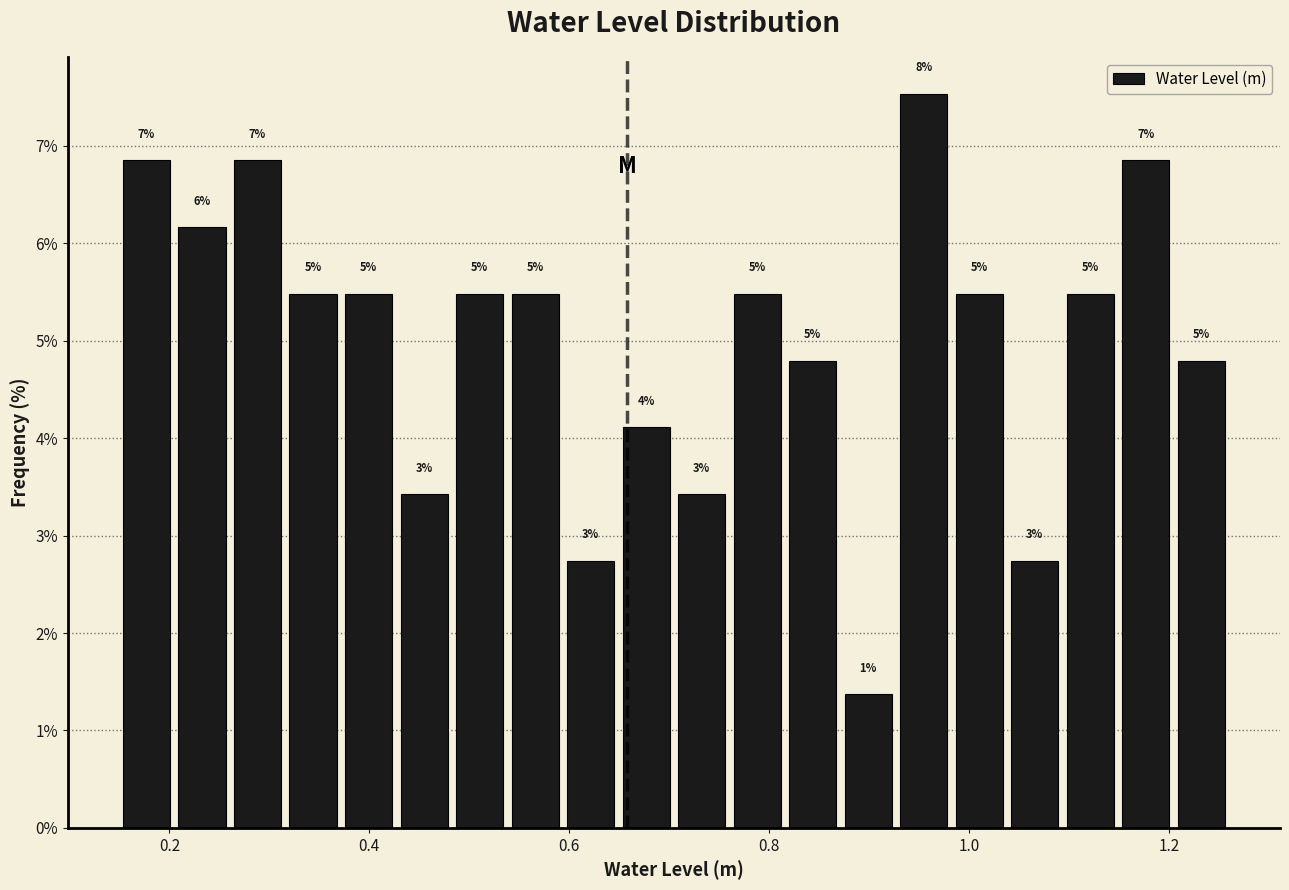

Around what value on the x-axis is the tallest bar? Give the approximate position of its centre, as read against the axis.

0.96